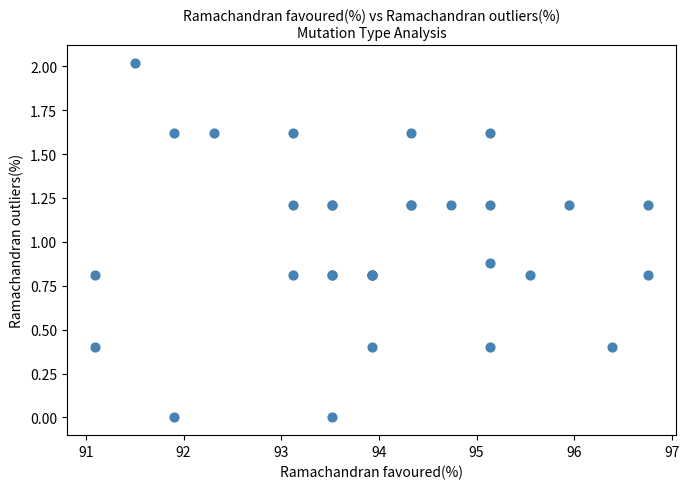

What Y value in the scatter plot is closest to 1?

0.9